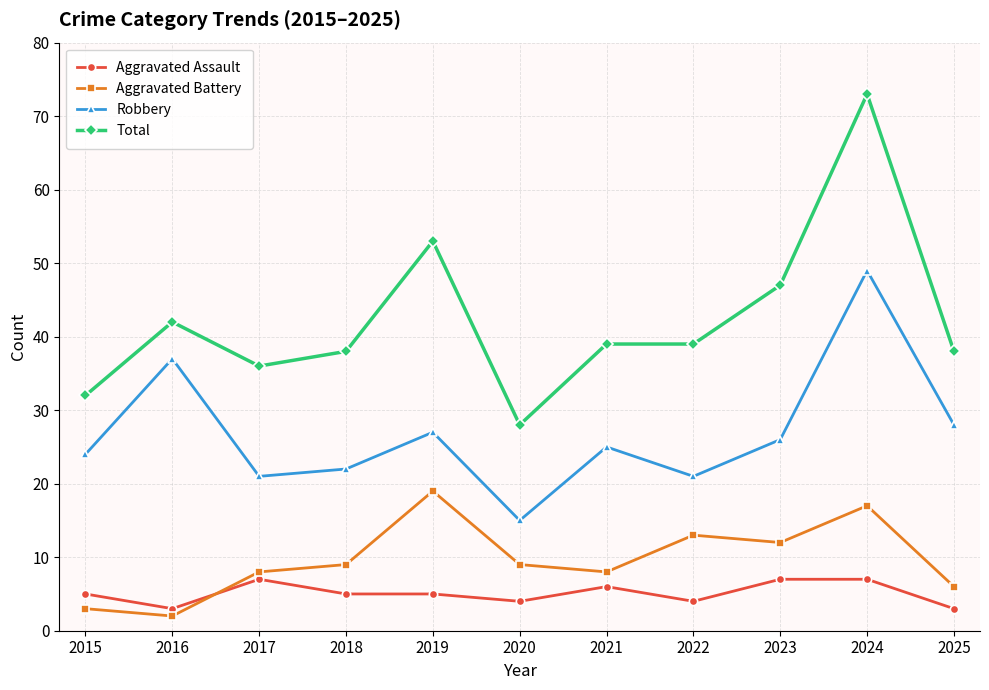

What is the maximum value shown in the chart?

73